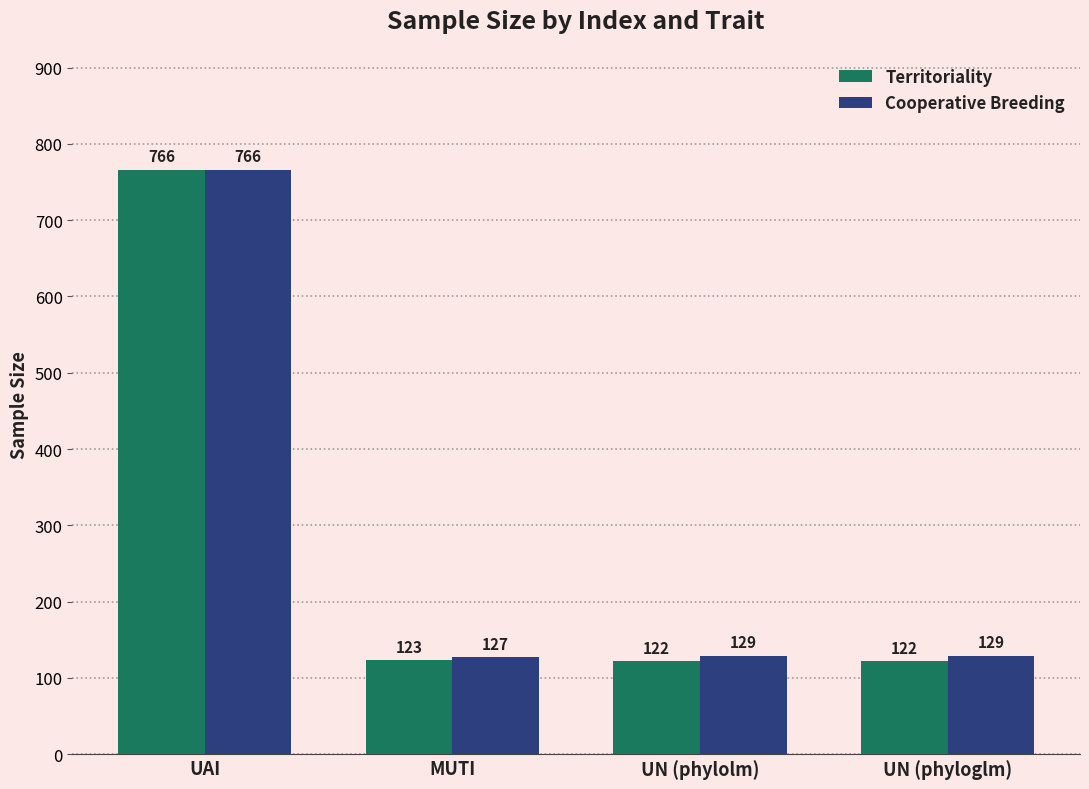

What is the label of the 1st bar from the left?

UAI